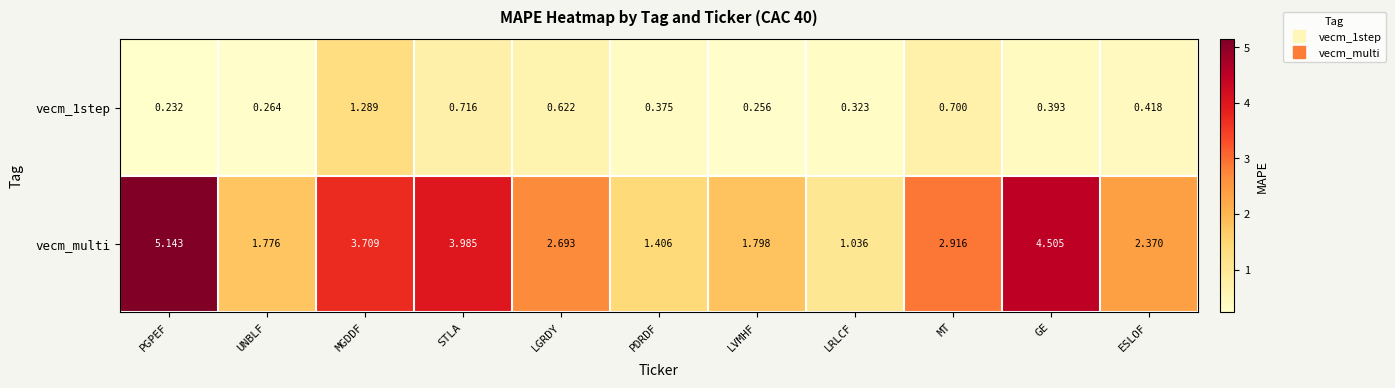

At which label does vecm_1step reach its peak?

MGDDF